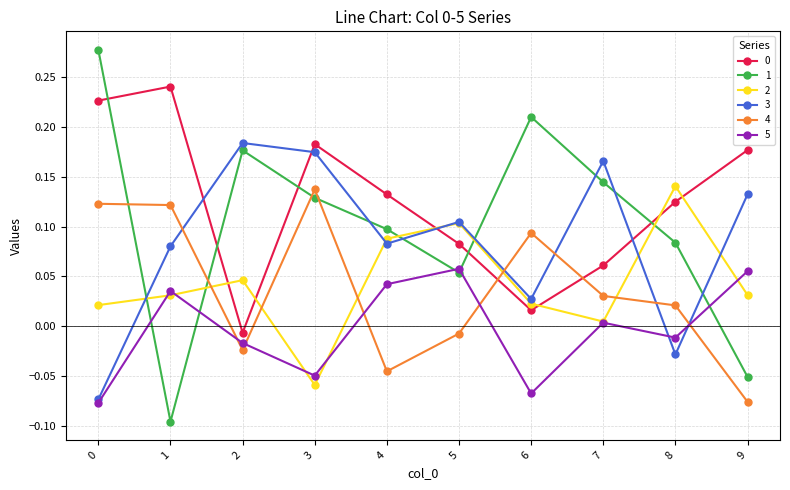

Is it true that 5 equals -0.0 at 2?

True